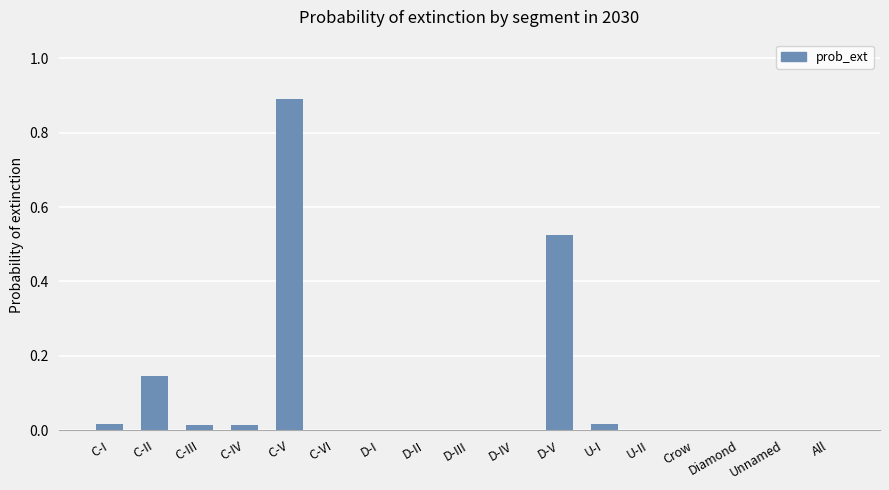

True or false: the data shows 0.0 at U-II.

True